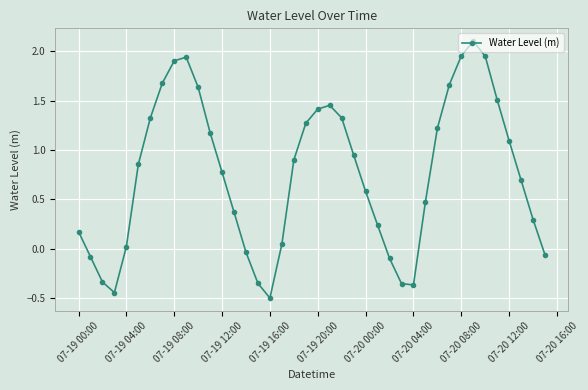

How many interior local peaks (higher than both neighbors) does the data have?

3